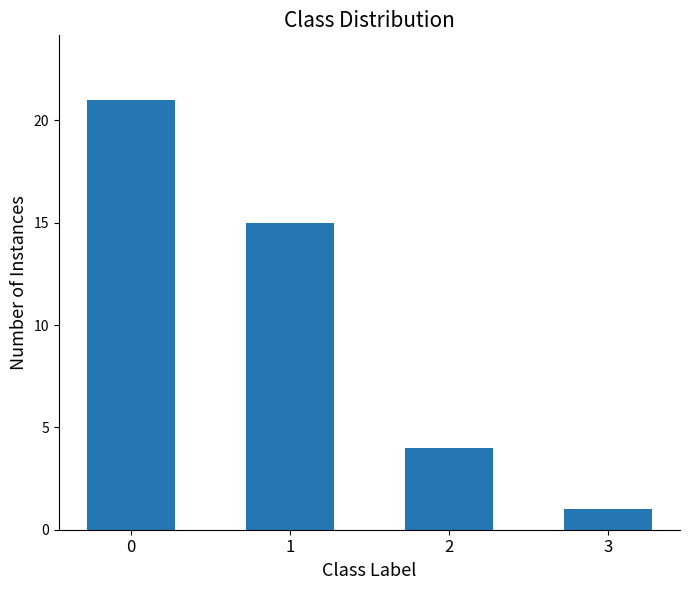

How many bars are there in total?

4